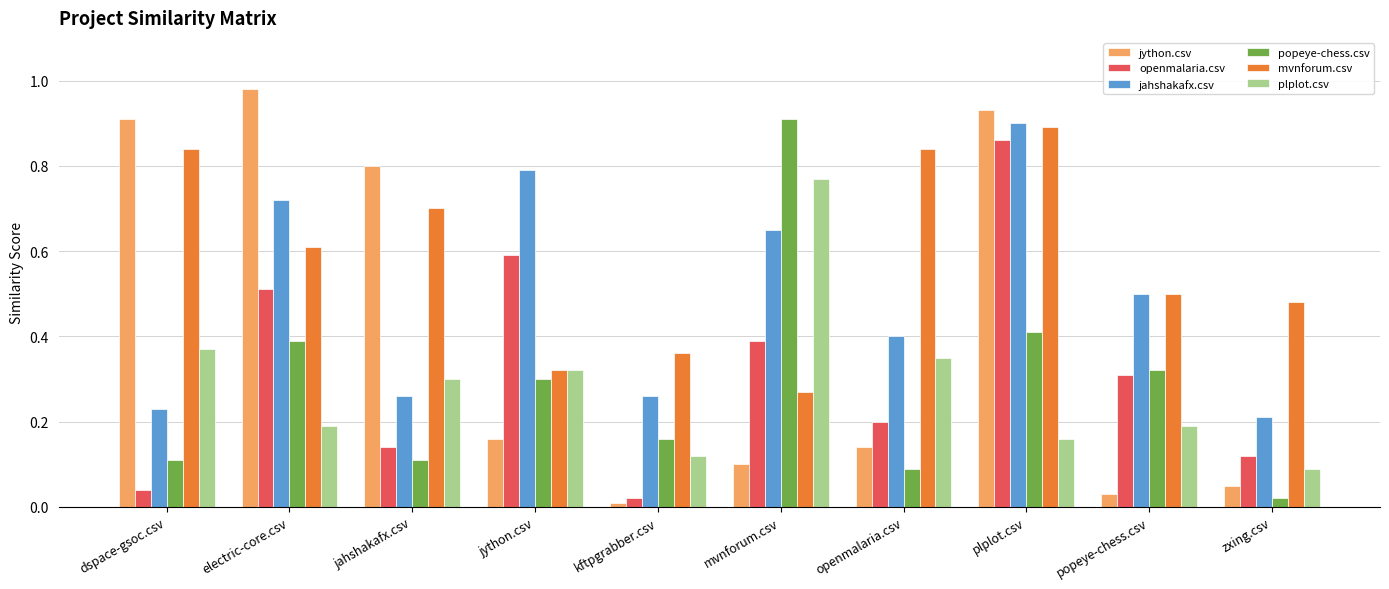

How many bars are there in each group?

6